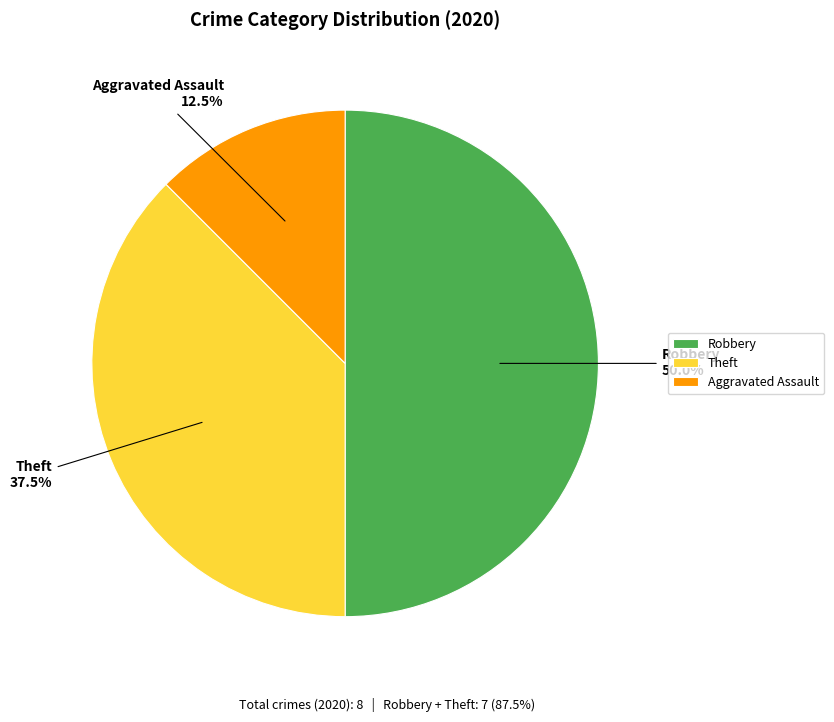

What percentage do Robbery and Theft together represent?

87.5%